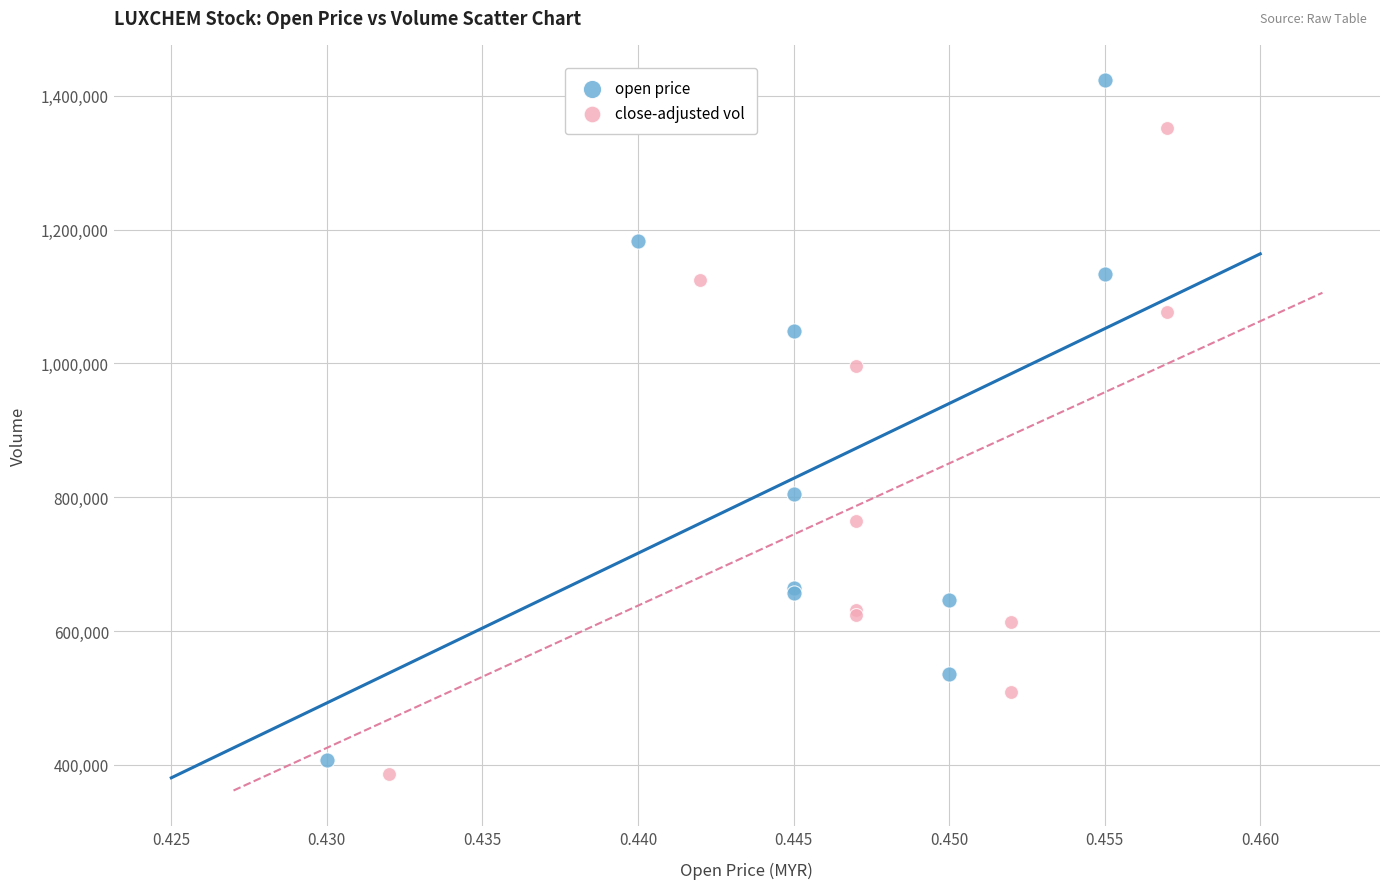

Which series contains the highest Y value?

open price